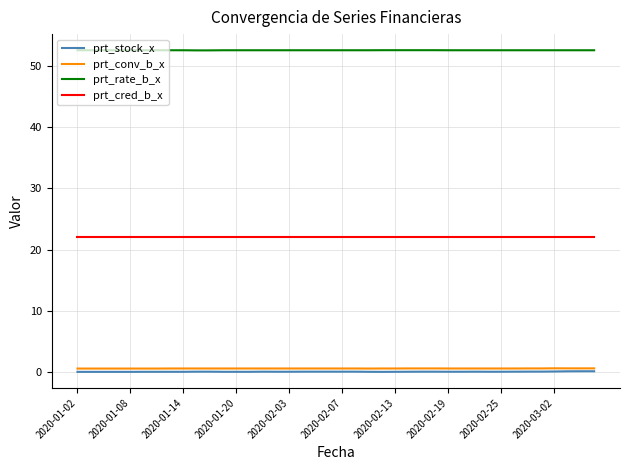

Which series has the largest total across all categories?

prt_rate_b_x